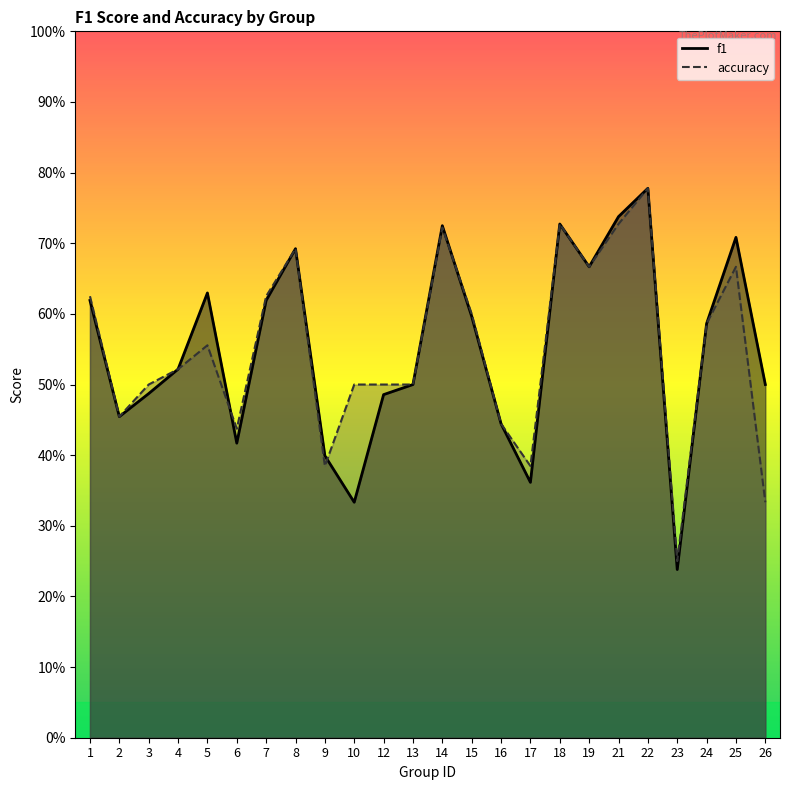

How many data points does each series have?

24